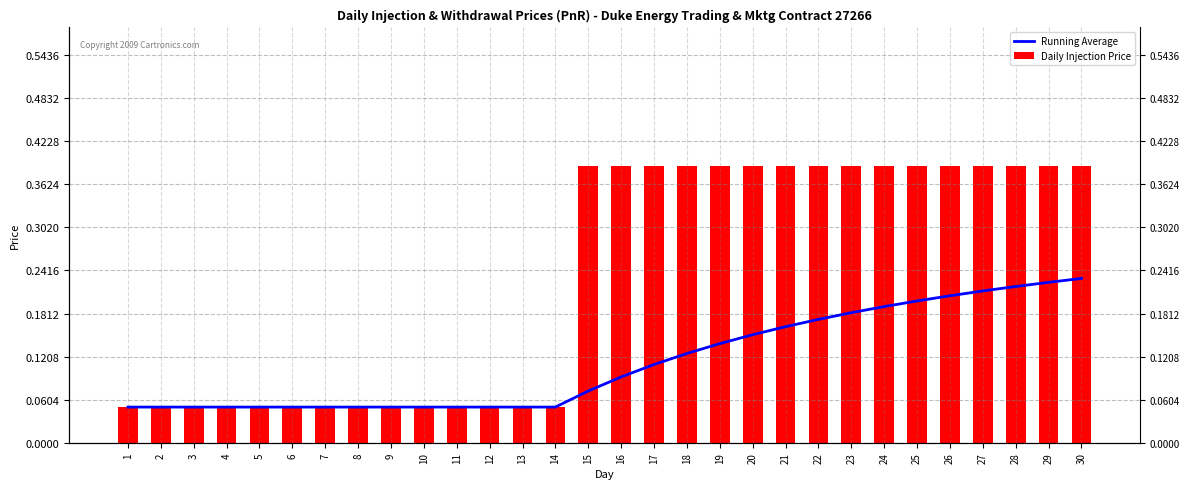

Is the value of Daily Injection Price at 10 greater than the value of Running Average at 16?

No